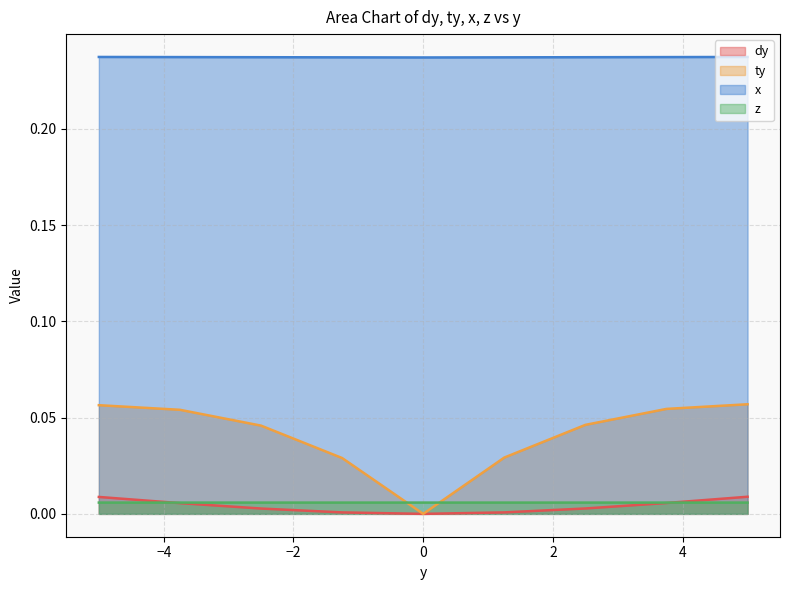

Which series has the largest range (max minus min)?

ty